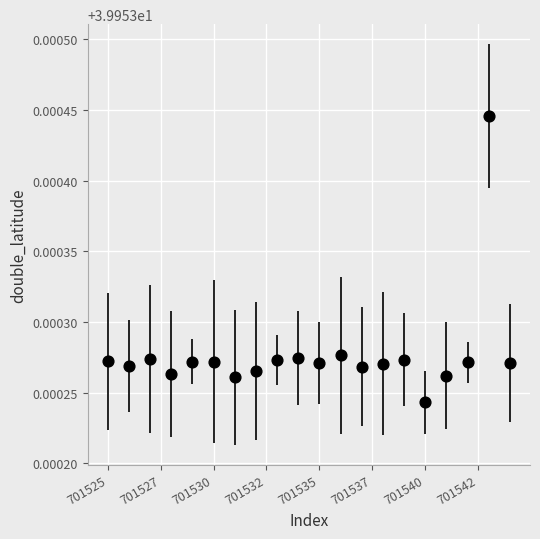

What is the range of X values (max minus min)?

19.0